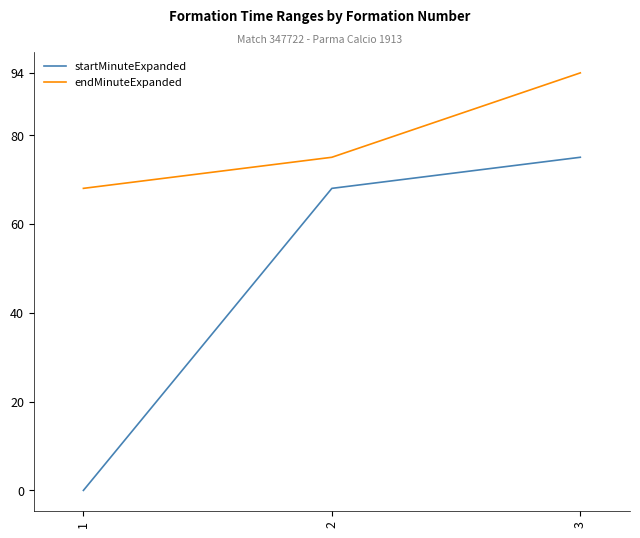

The value of endMinuteExpanded at 3 is 94. True or false?

True